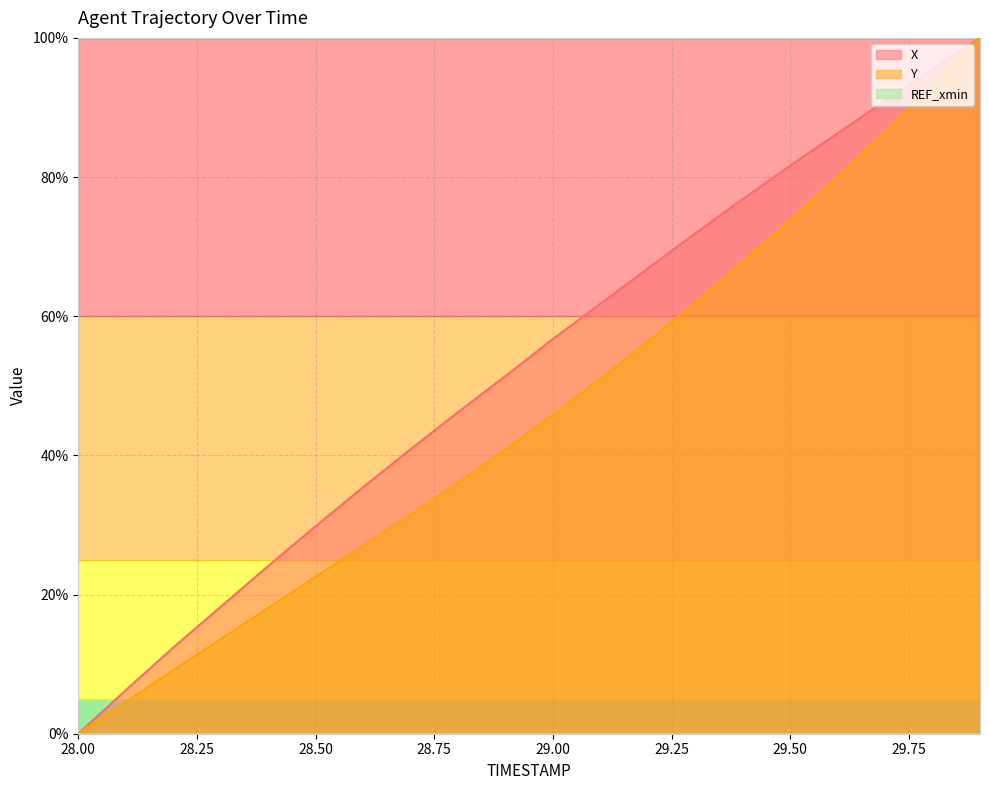

Reading left to right, extract all data points from this chart.

X: 28.0=0.0	28.1=6.3	28.2=12.4	28.3=18.2	28.4=24.1	28.5=29.8	28.6=35.4	28.7=40.9	28.8=46.2	28.9=51.4	29.0=56.7	29.1=61.8	29.2=66.8	29.3=71.9	29.4=76.8	29.5=81.6	29.6=86.3	29.7=90.9	29.8=95.5	29.9=100.0
Y: 28.0=0.0	28.1=4.6	28.2=9.1	28.3=13.6	28.4=18.1	28.5=22.6	28.6=27.0	28.7=31.5	28.8=36.1	28.9=40.8	29.0=45.8	29.1=51.0	29.2=56.4	29.3=62.0	29.4=67.8	29.5=73.8	29.6=80.1	29.7=86.5	29.8=93.1	29.9=100.0